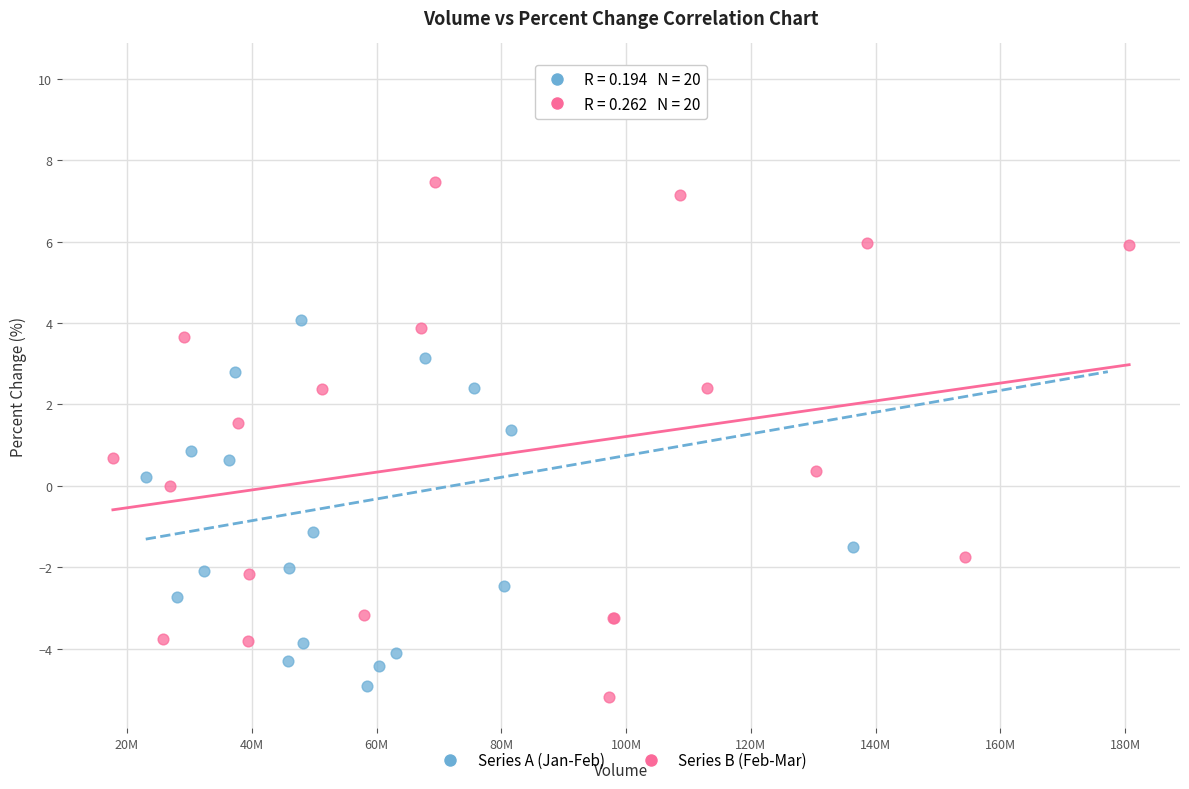

What are all the series names shown in the legend?

Series A (Jan-Feb), Series B (Feb-Mar)